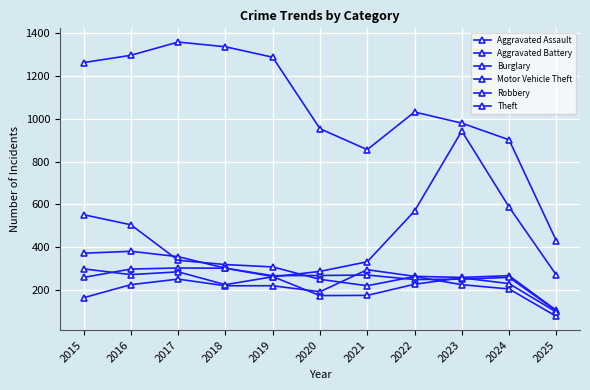

Does the chart have visible grid lines?

Yes